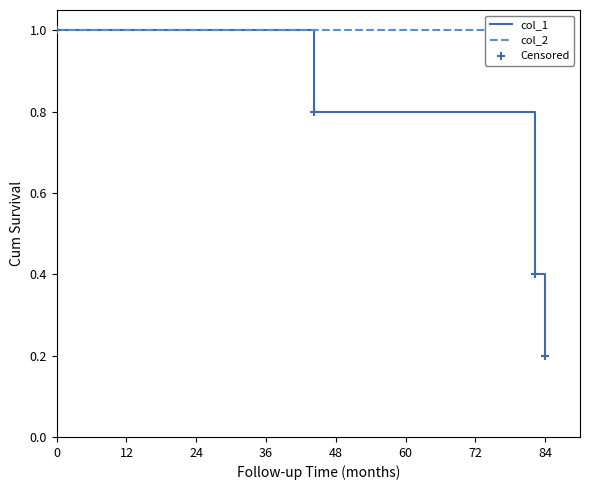

True or false: col_1 has more than 0 interior local peaks.

False